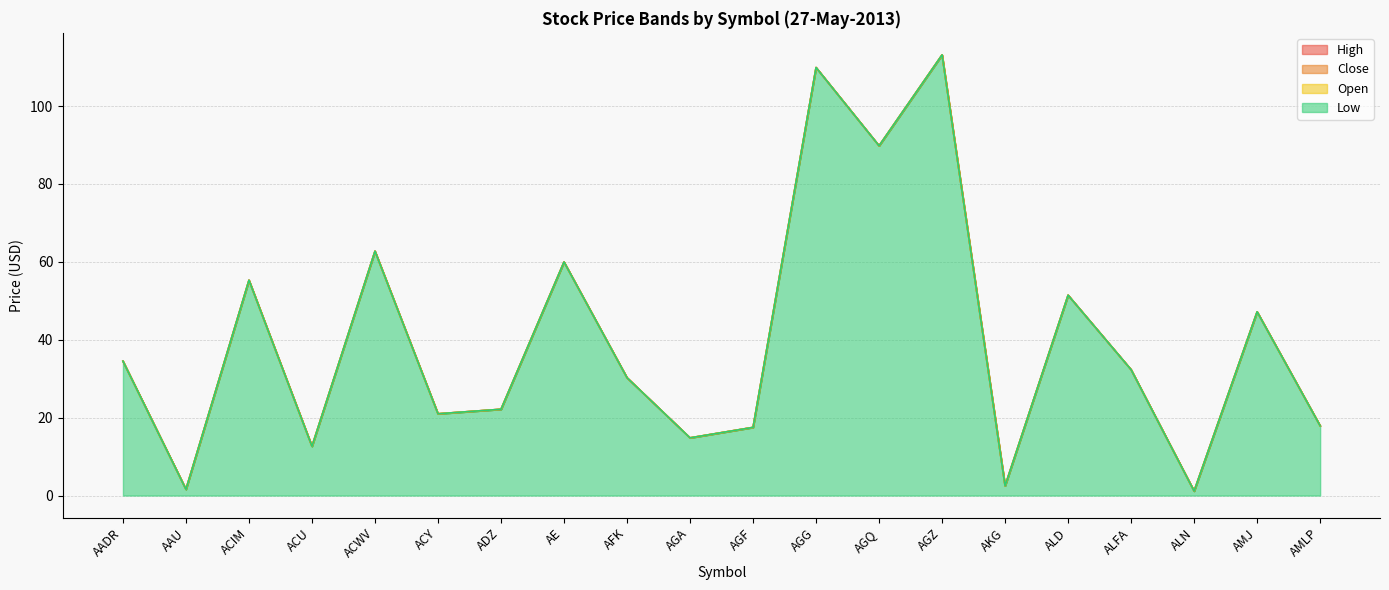

How many lines are shown in the chart?

4